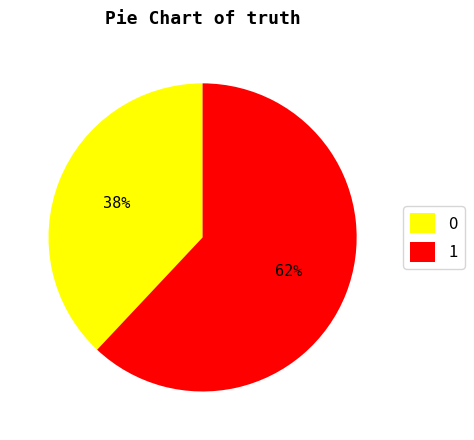

Between 1 and 0, which is larger?

1